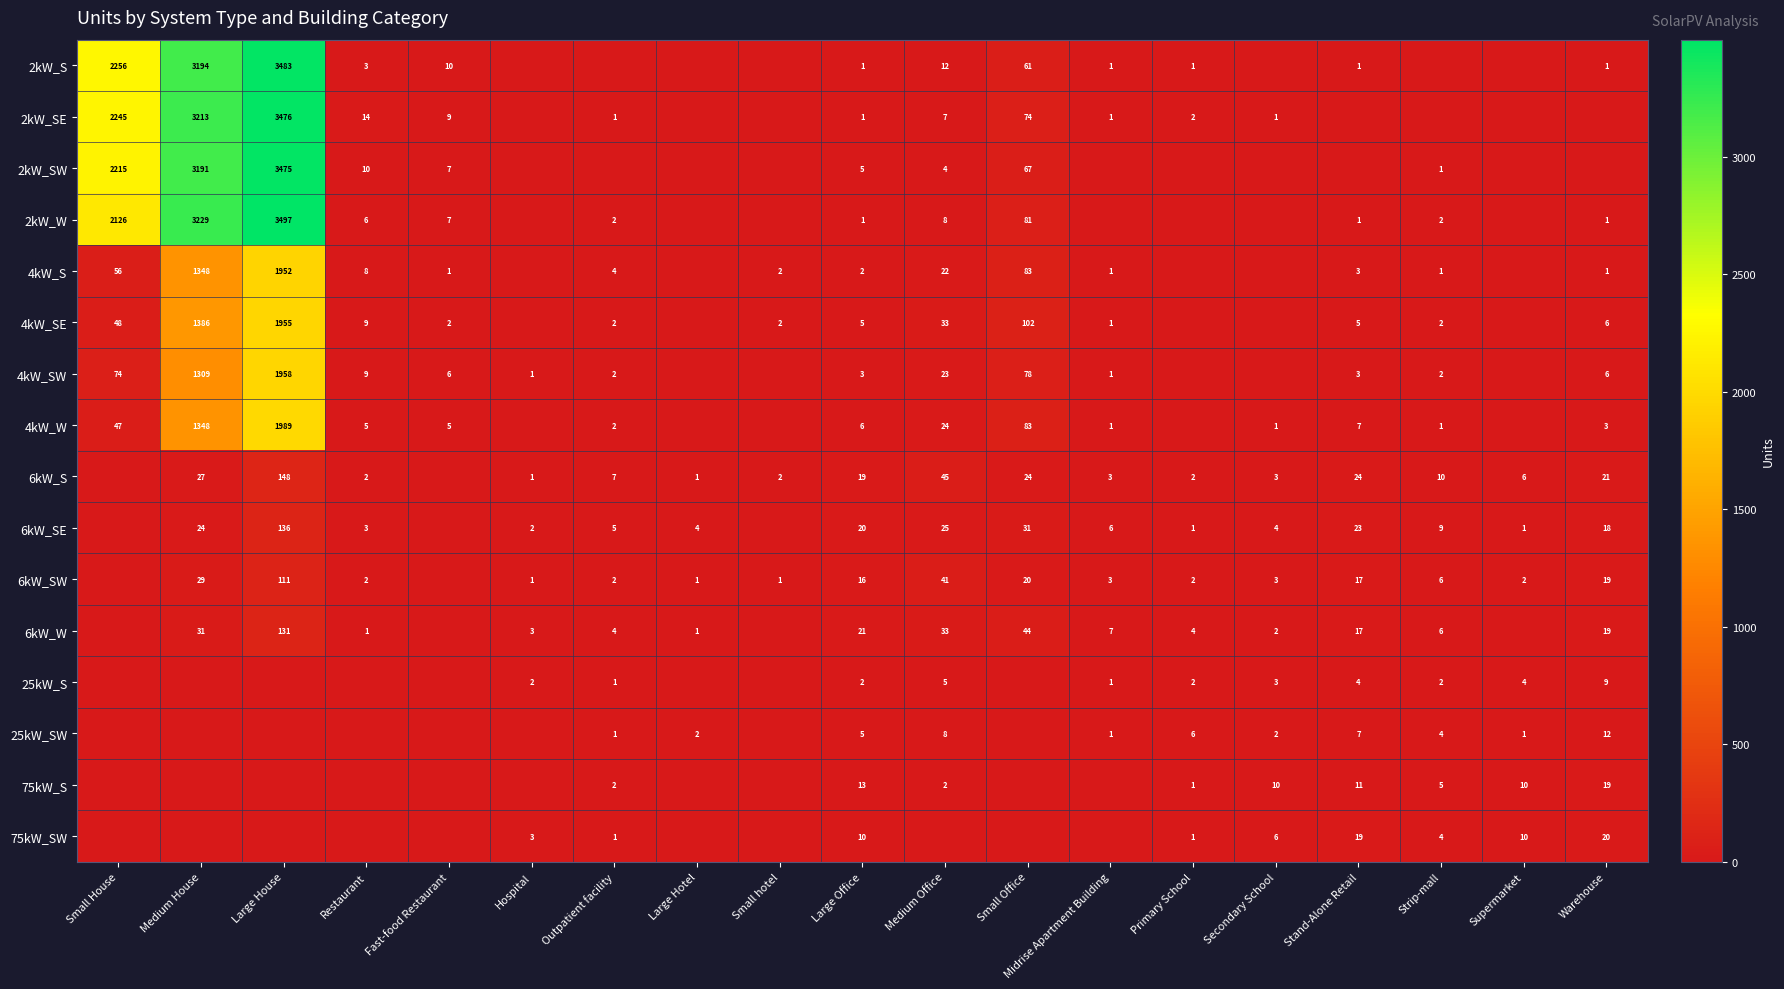

How many categories are shown in the chart?

19